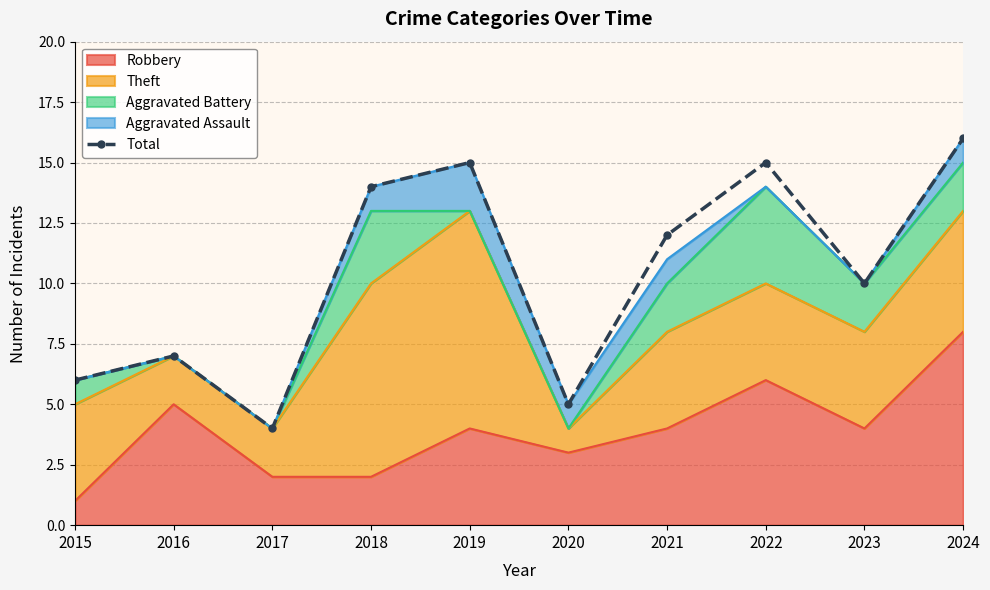

Does the chart have visible grid lines?

Yes